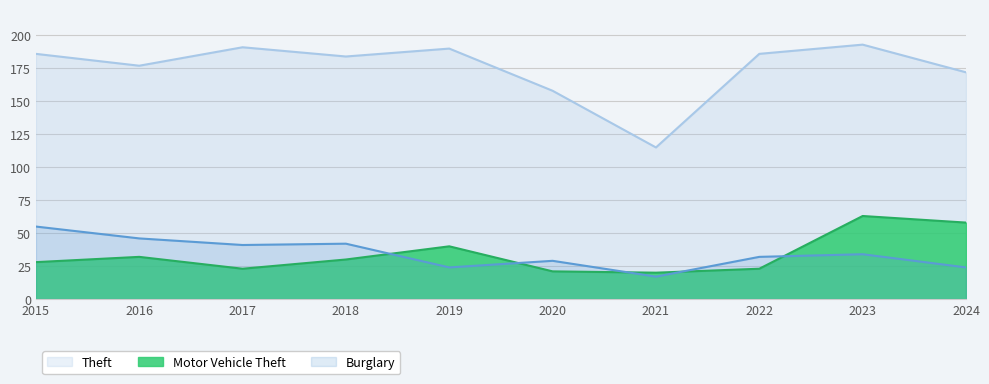

How many data points in Theft are above 186?

3